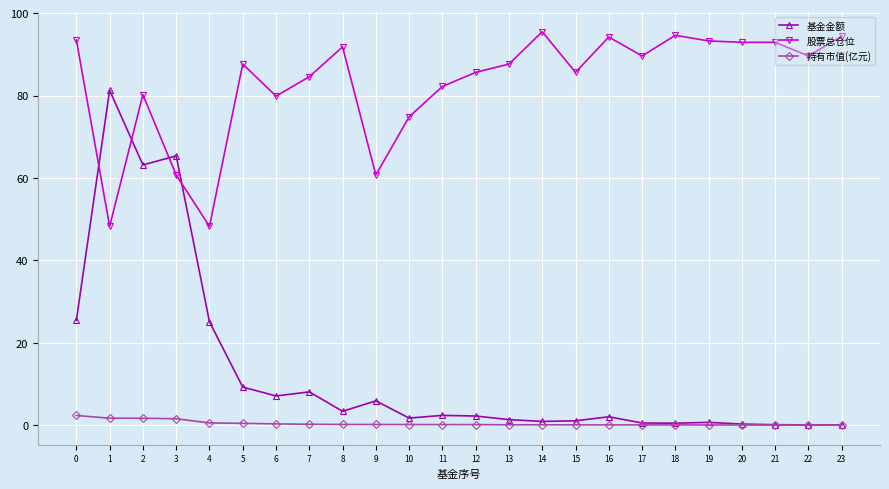

How many data points does each series have?

24